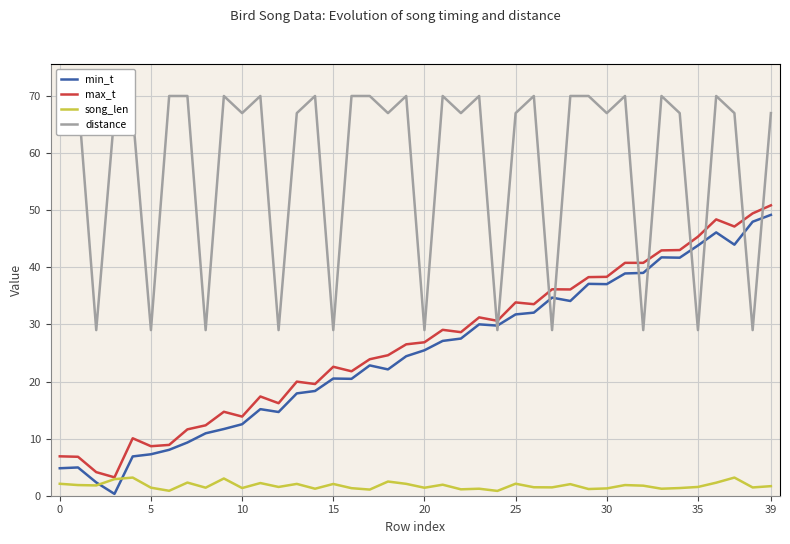

True or false: min_t has more than 0 interior local peaks.

True